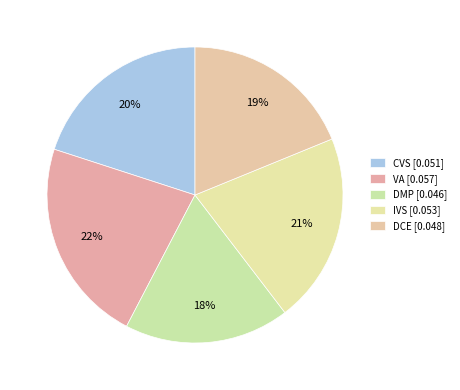

To the nearest percent, what is the difference between the IVS and VA slice percentages?

2%